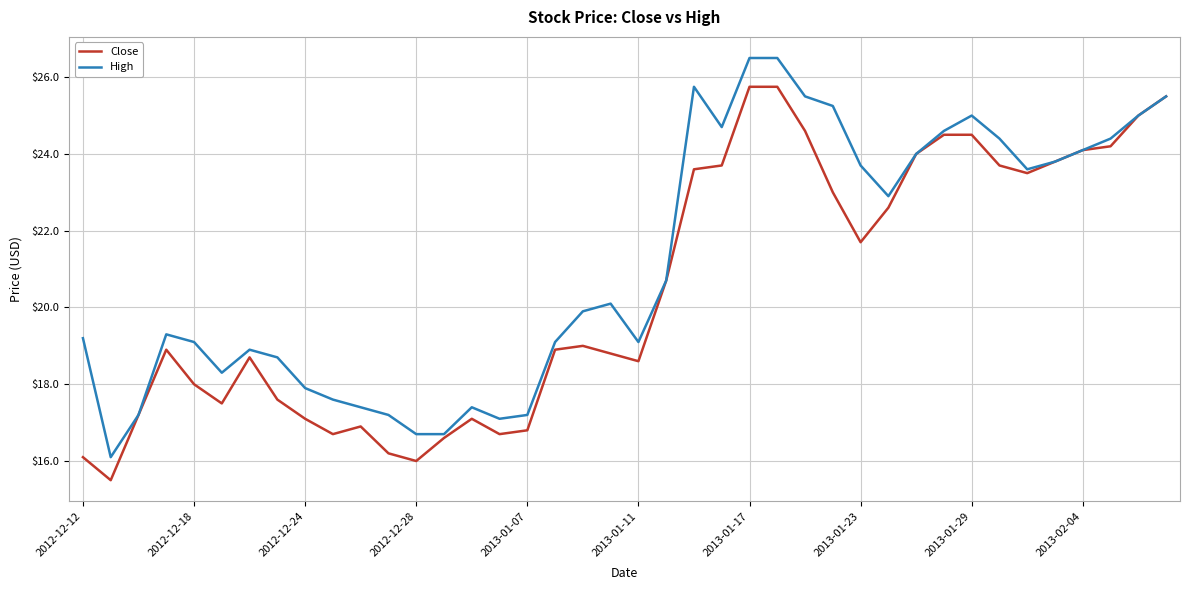

At how many categories does at least one series exceed 19?

26